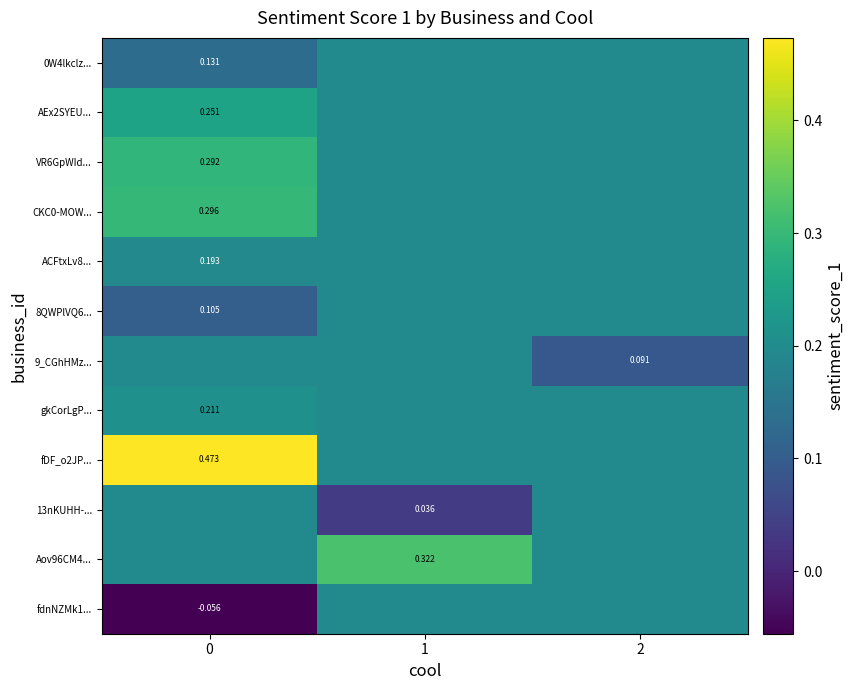

True or false: CKC0-MOW... has a value of 0.1 at 0.

False